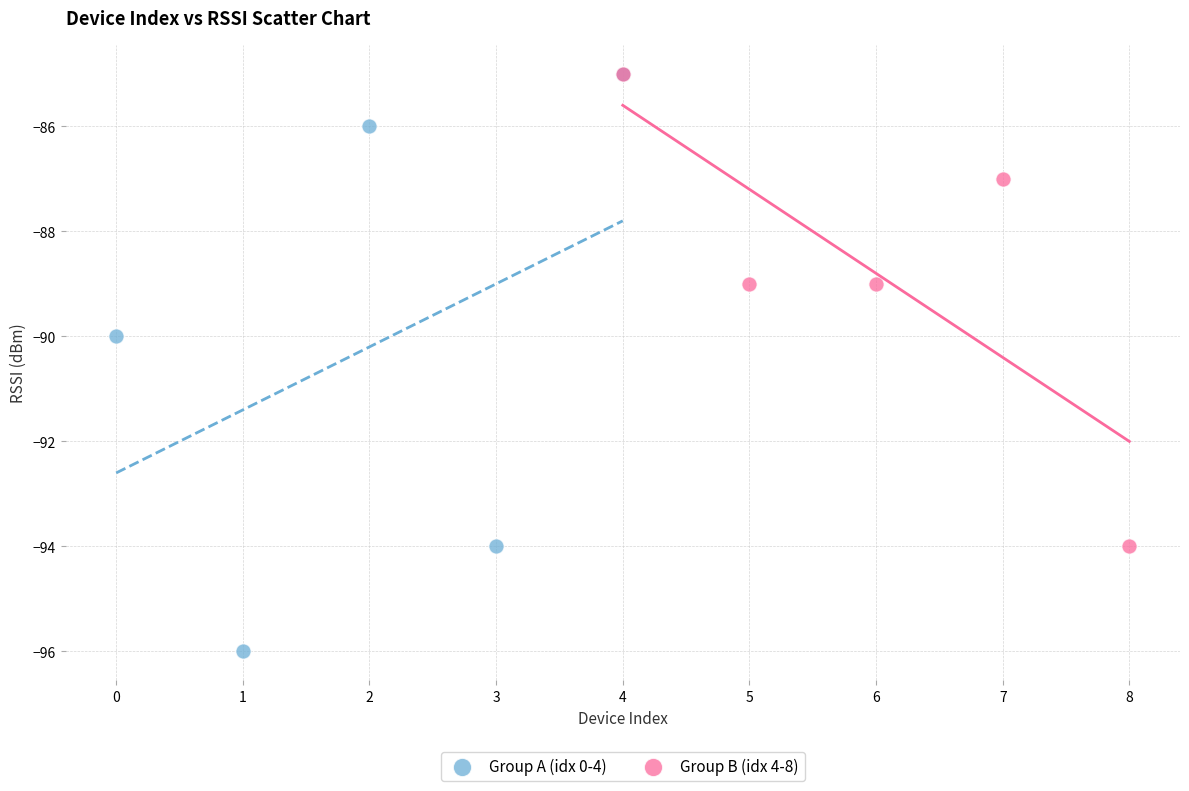

Which series contains the lowest Y value?

Group A (idx 0-4)